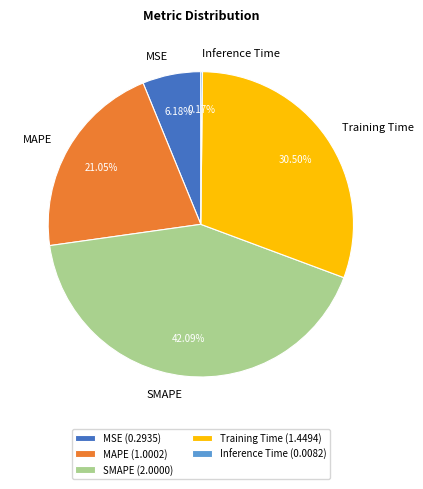

Does MSE represent more than half of the total?

No